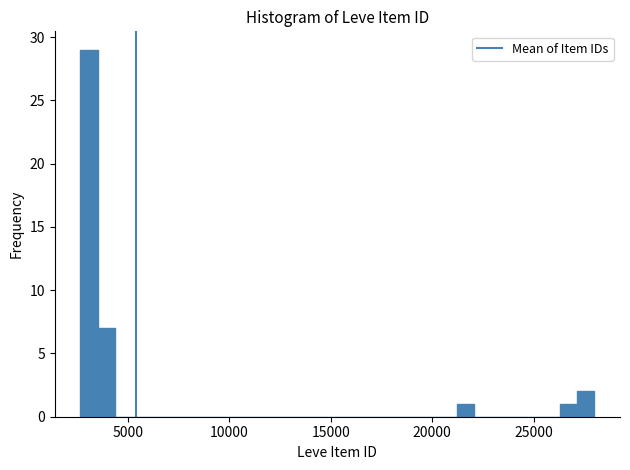

Read against the x-axis, roughly where is the centre of the tallest bar?

3000